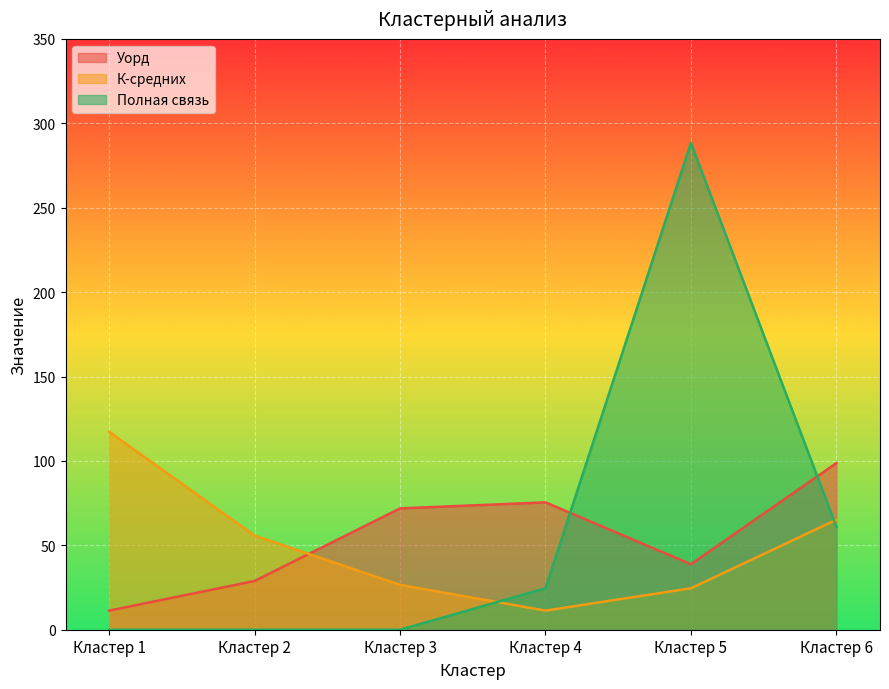

Reading right to left, list all the values displayed in this chart.

Уорд: Кластер 6=98.7	Кластер 5=38.8	Кластер 4=75.4	Кластер 3=71.9	Кластер 2=28.9	Кластер 1=11.3
К-средних: Кластер 6=65.1	Кластер 5=24.6	Кластер 4=11.3	Кластер 3=26.6	Кластер 2=55.8	Кластер 1=117.2
Полная связь: Кластер 6=61.0	Кластер 5=288.4	Кластер 4=24.6	Кластер 3=0.0	Кластер 2=0.0	Кластер 1=0.0